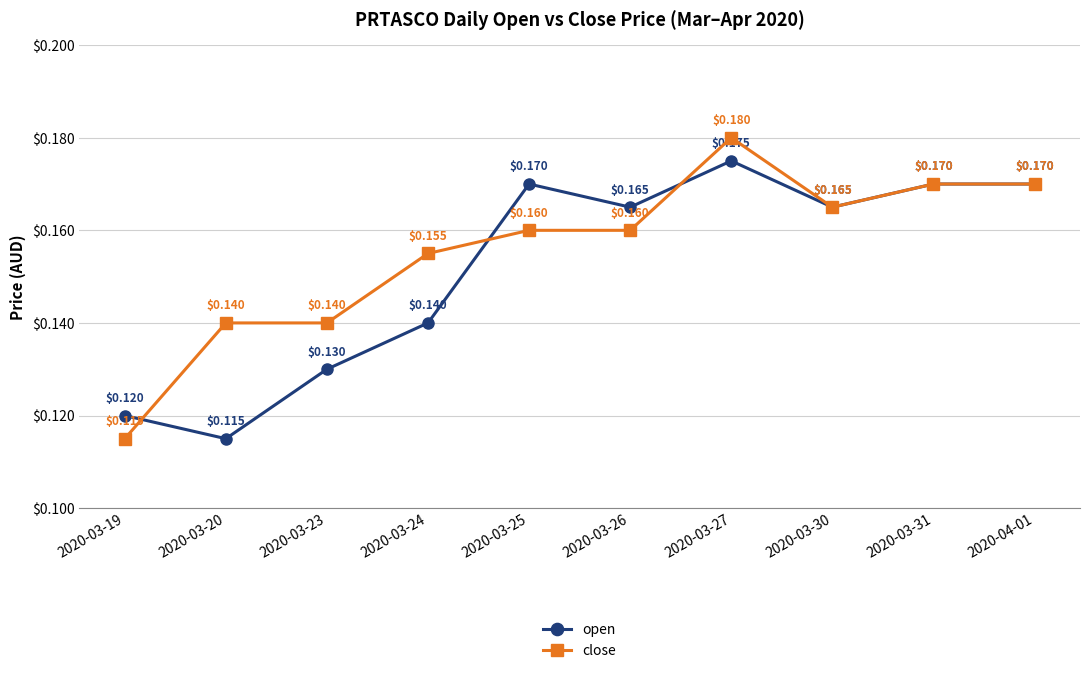

At which category does open reach its first local valley?

2020-03-20